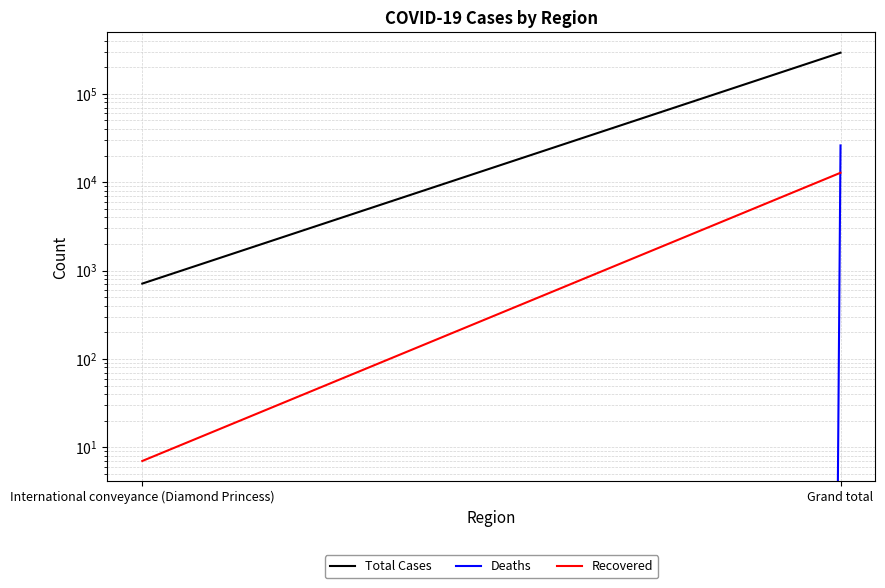

What is the label of the 1st point from the left?

International conveyance (Diamond Princess)